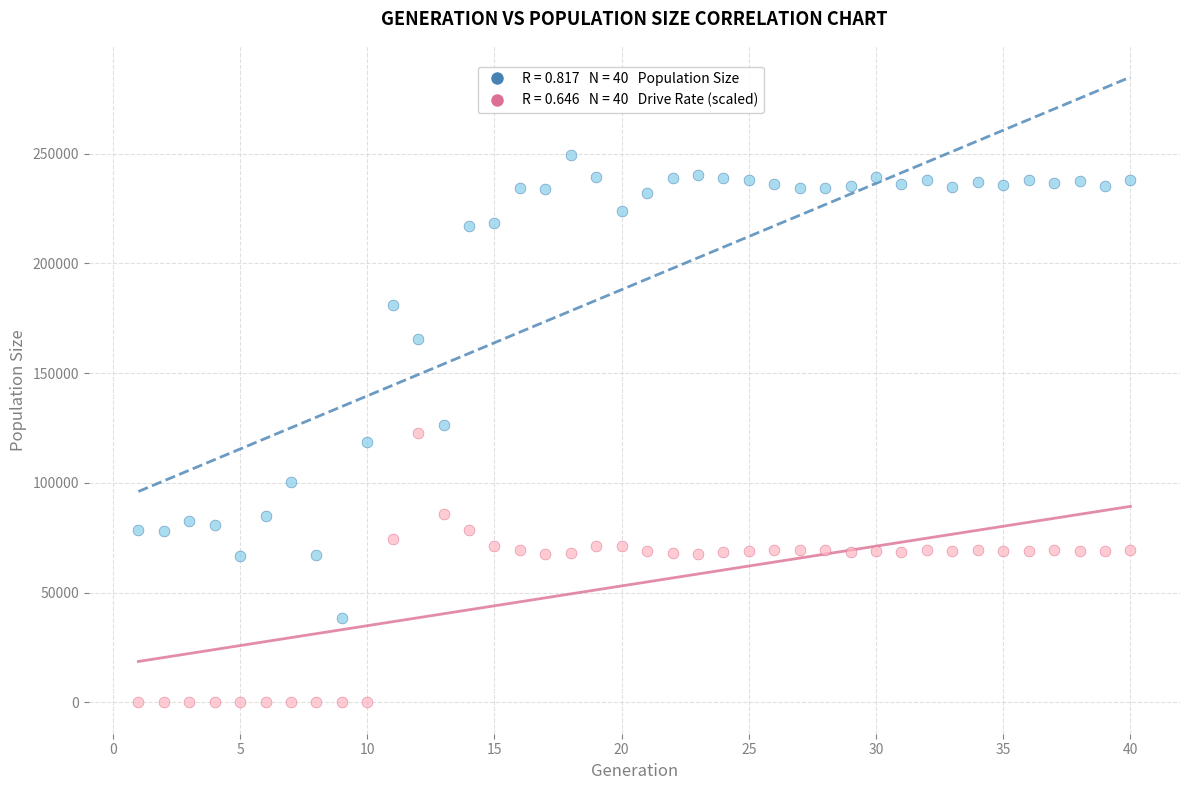

Across all data points, what is the range of X values (max minus min)?

39.0